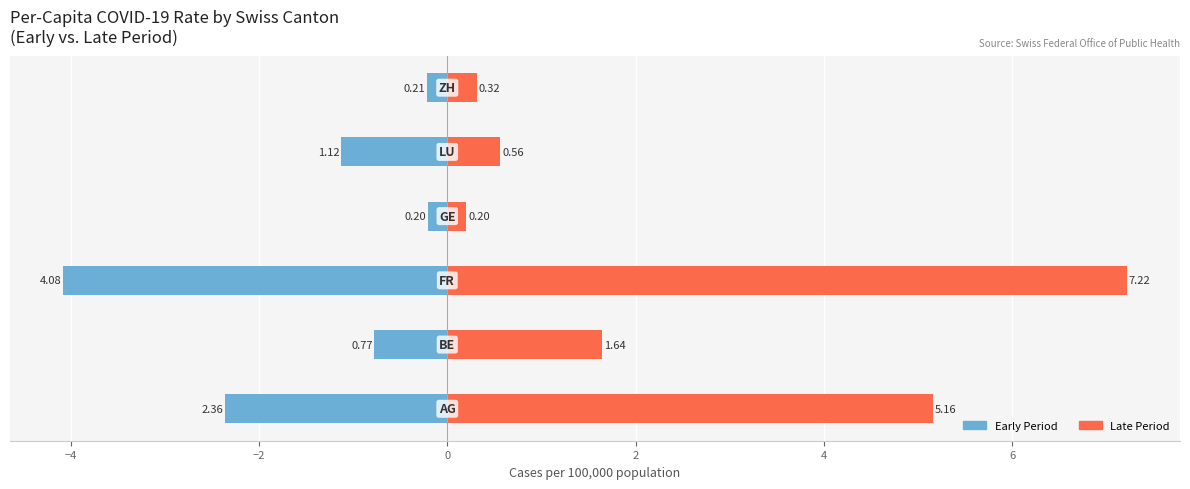

What is the difference between the second highest and second lowest values in the Late Period (last) series?

4.8